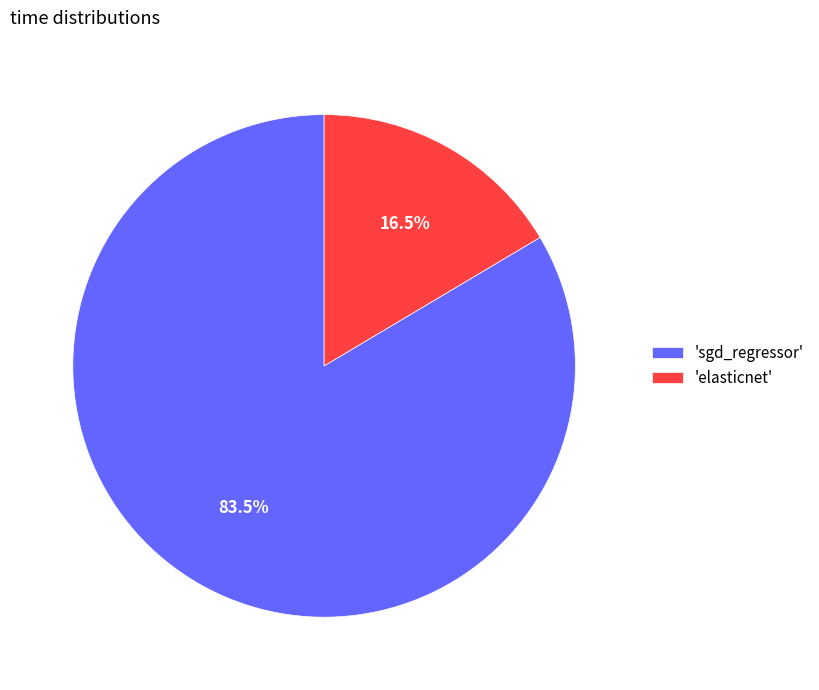

Between 'sgd_regressor' and 'elasticnet', which is larger?

'sgd_regressor'